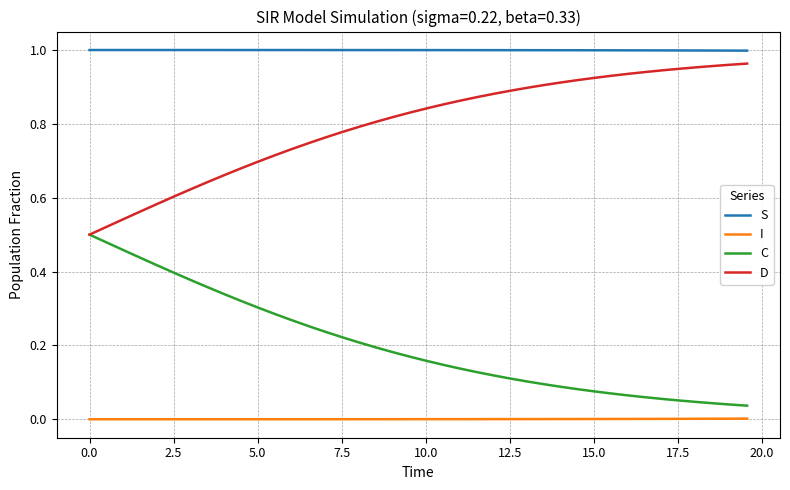

List the series in order of their overall mean, lowest first.

I, C, D, S